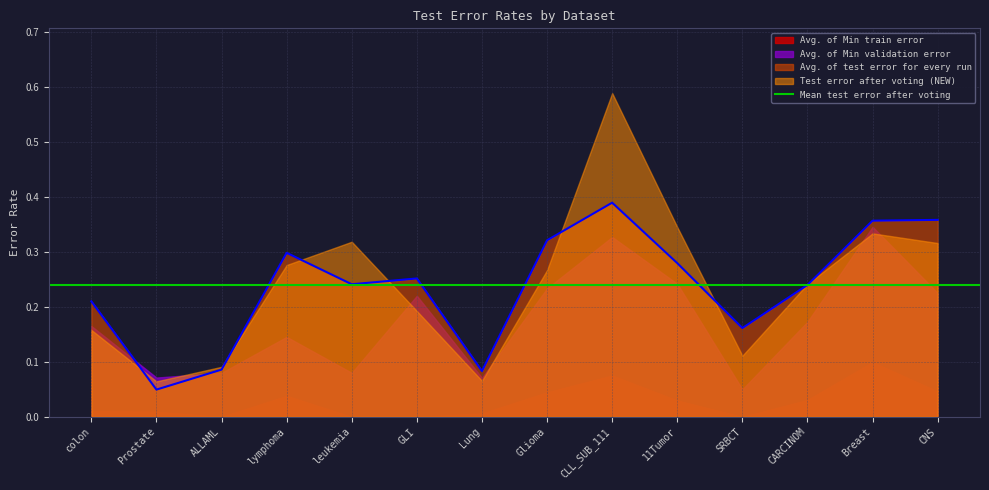

At which label is Avg. of test error for every run closest to 0?

Prostate